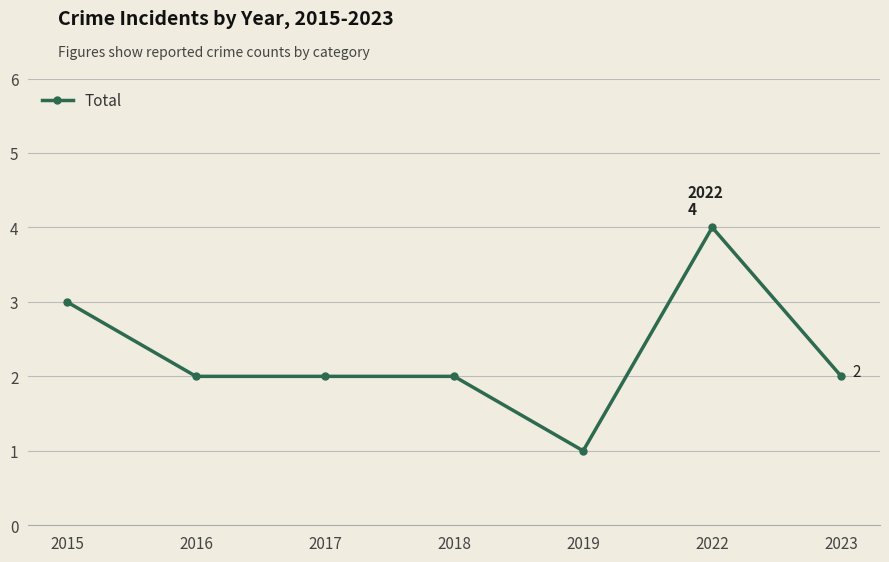

Is it true that the value at 2016 is 3?

False